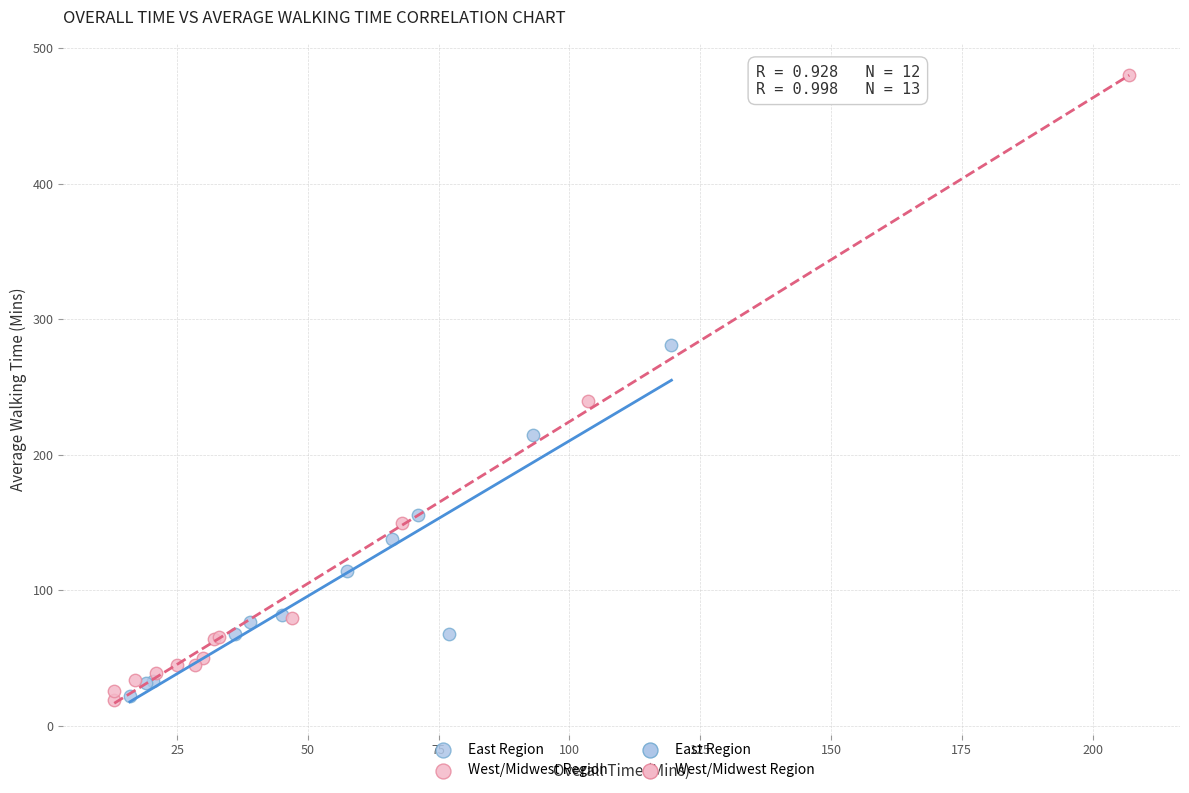

Which series contains the highest Y value?

West/Midwest Region